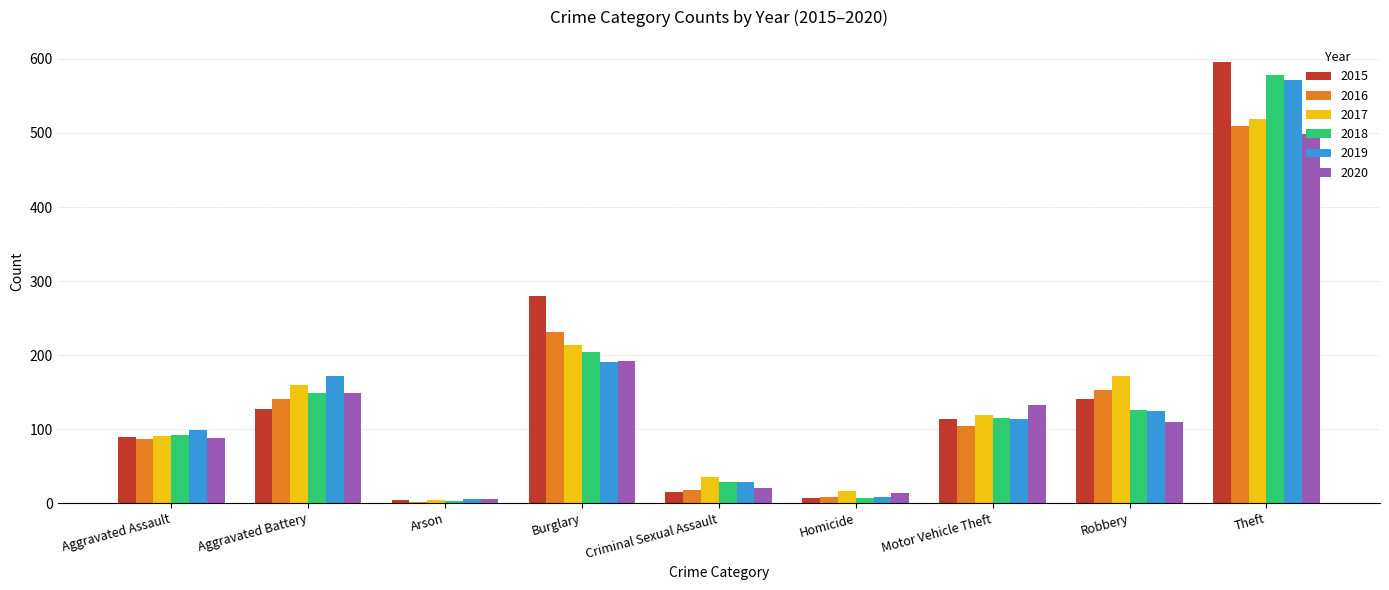

List the labels in order of 2017 value, smallest first.

Arson, Homicide, Criminal Sexual Assault, Aggravated Assault, Motor Vehicle Theft, Aggravated Battery, Robbery, Burglary, Theft